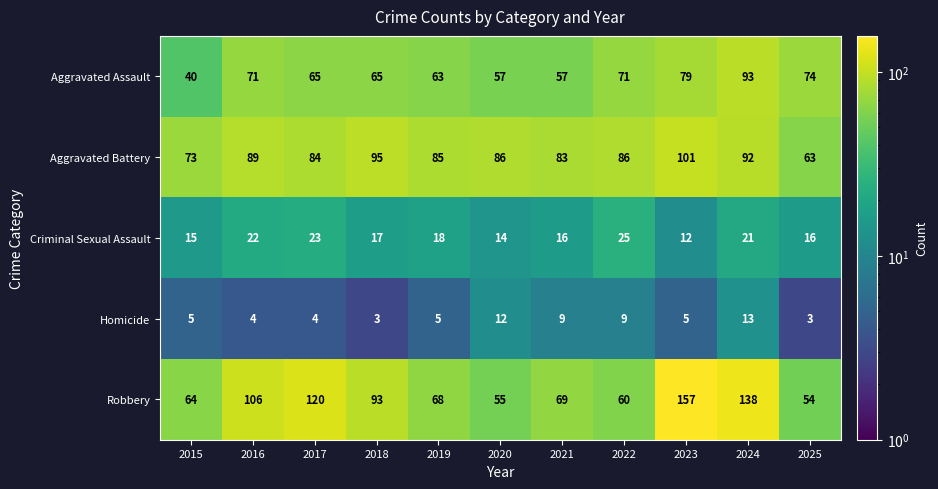

At how many categories does at least one series exceed 17?

11